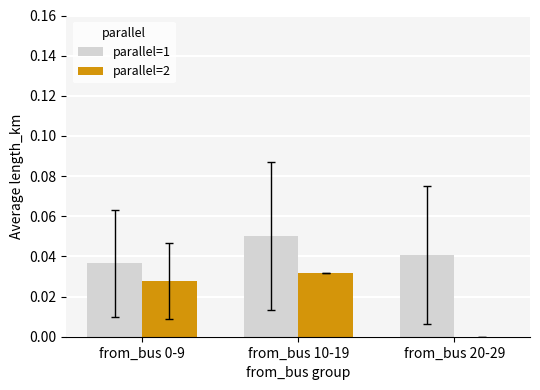

Is the value of parallel=2 at from_bus 10-19 greater than the value of parallel=1 at from_bus 10-19?

No